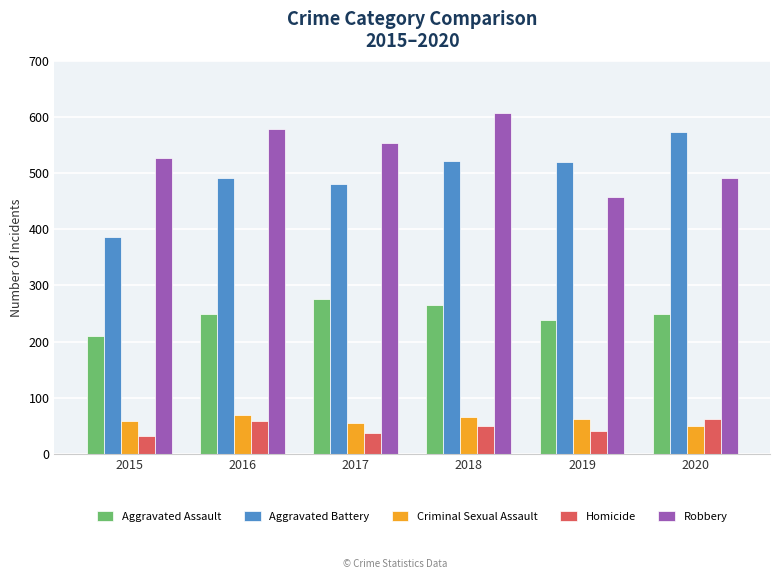

At which category is the sum across all series the highest?

2018